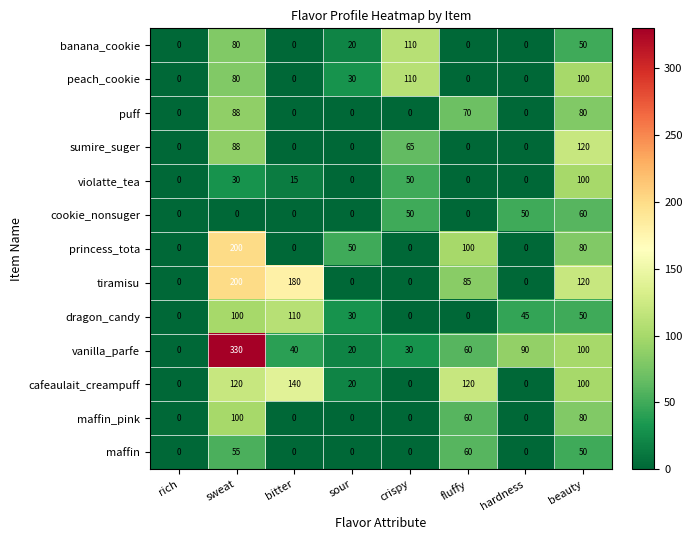

What is the difference between the maximum and minimum values in the tiramisu series?

200